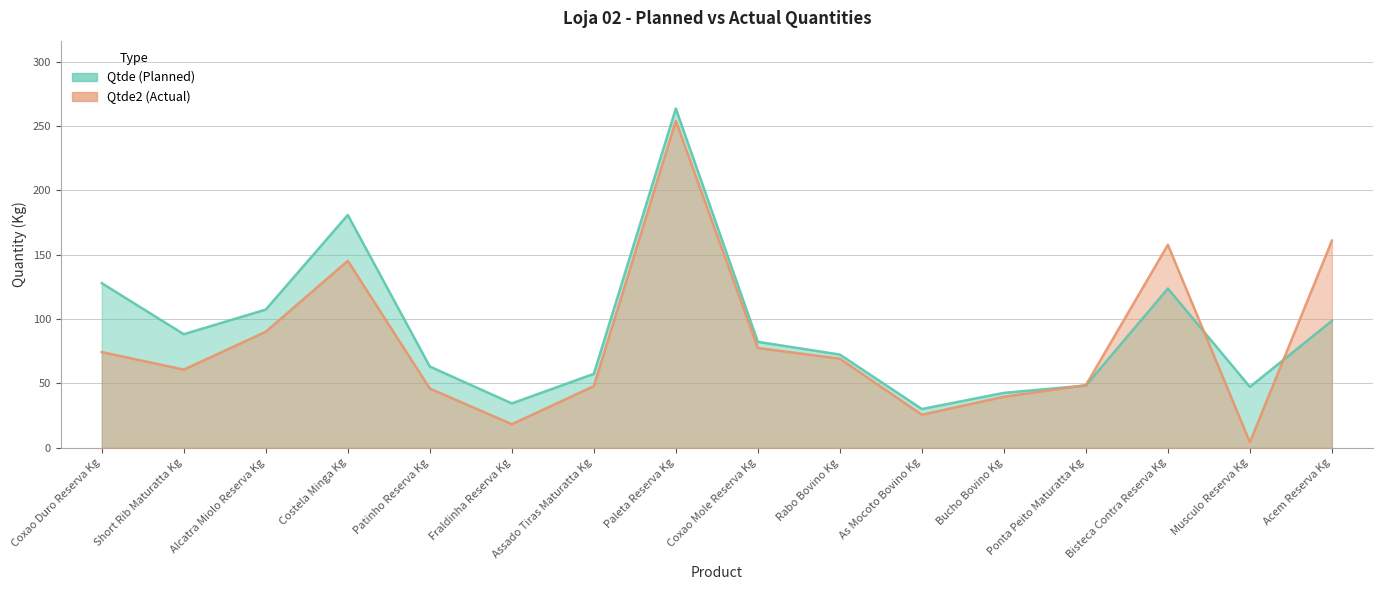

At which category does Qtde2 (Actual) reach its first local valley?

Short Rib Maturatta Kg